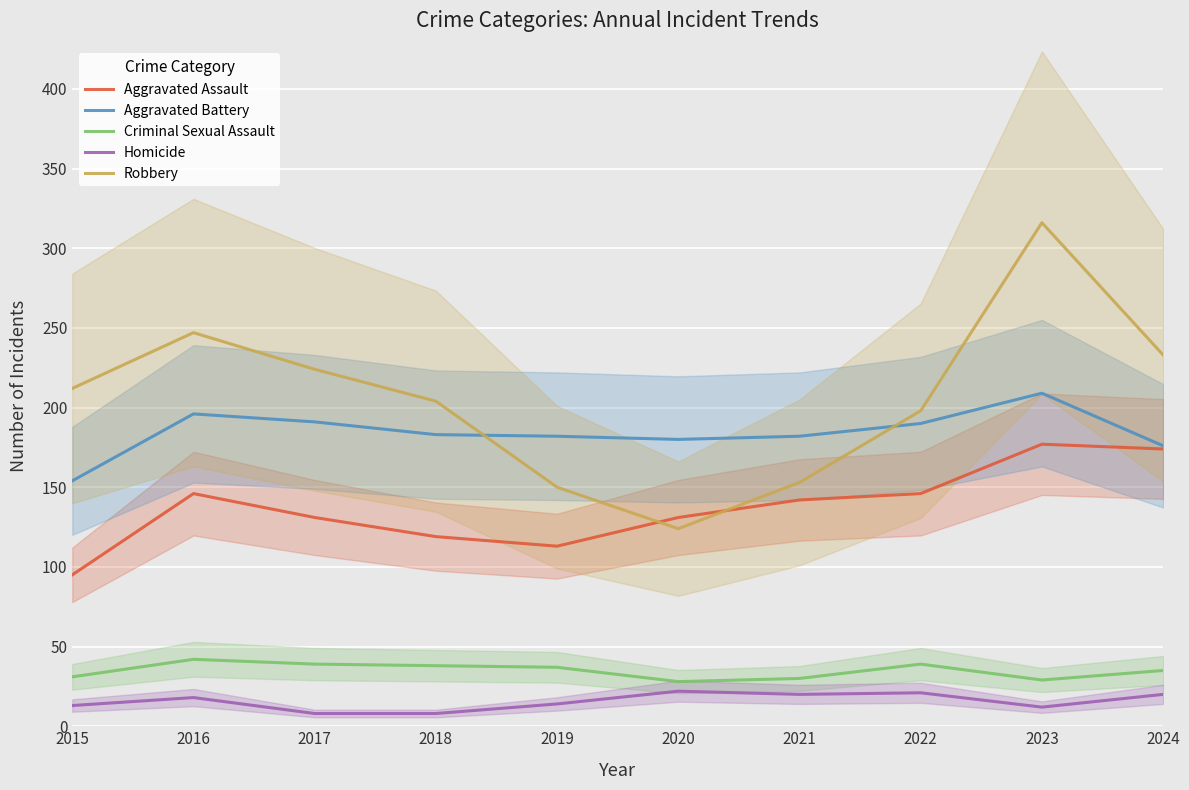

The Homicide series shows 18 at 2019. True or false?

False